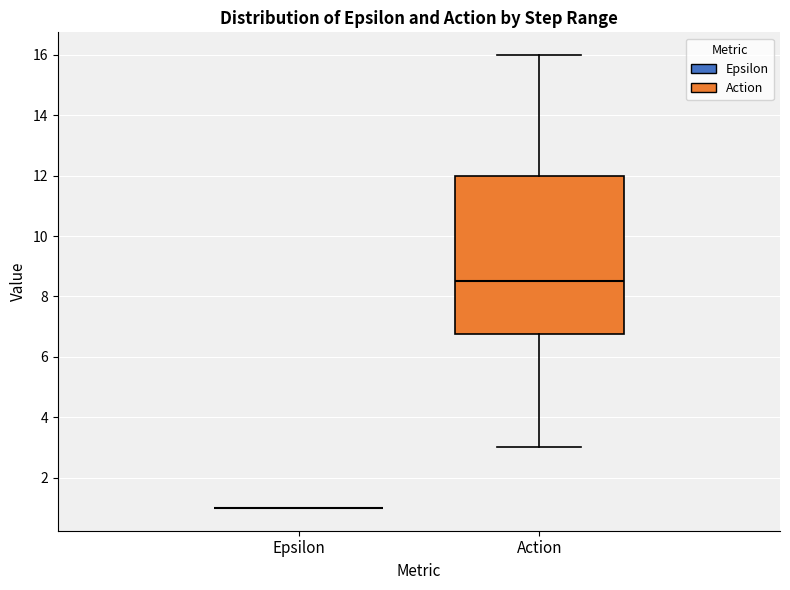

Where does the upper whisker of the box for Action end on the y-axis? The values are not printed on the chart, so give them approximately, as read against the axis.

16.0